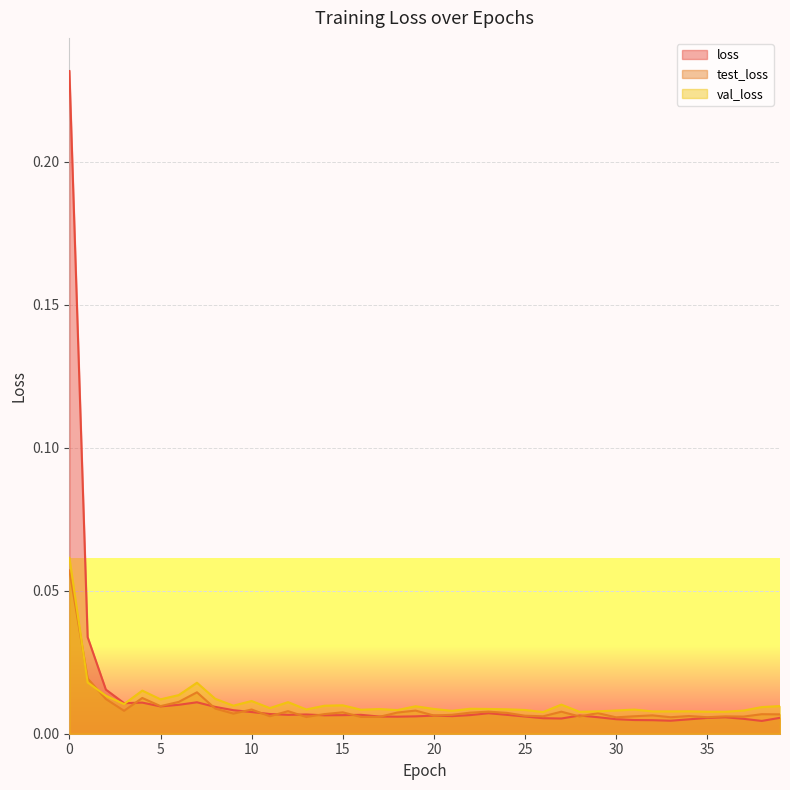

How many times do val_loss and loss cross each other?

1